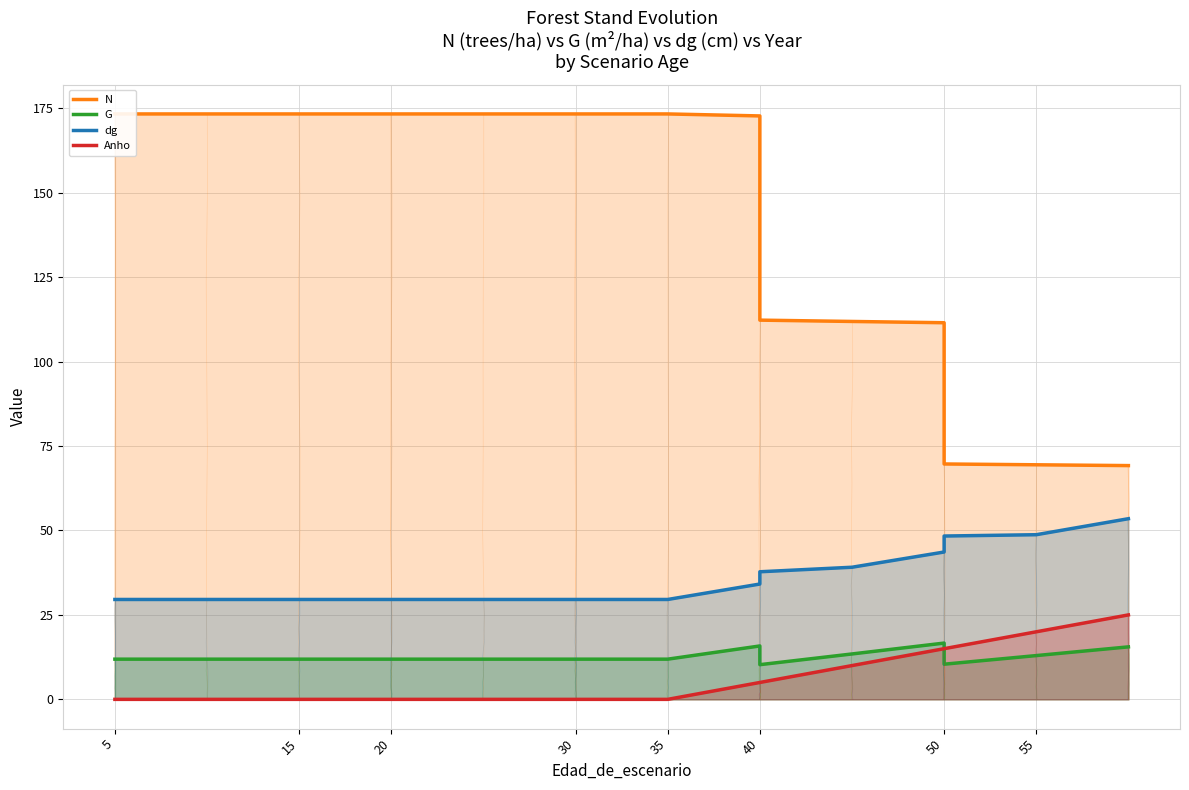

Is the value of G at 8 greater than the value of dg at 55?

No